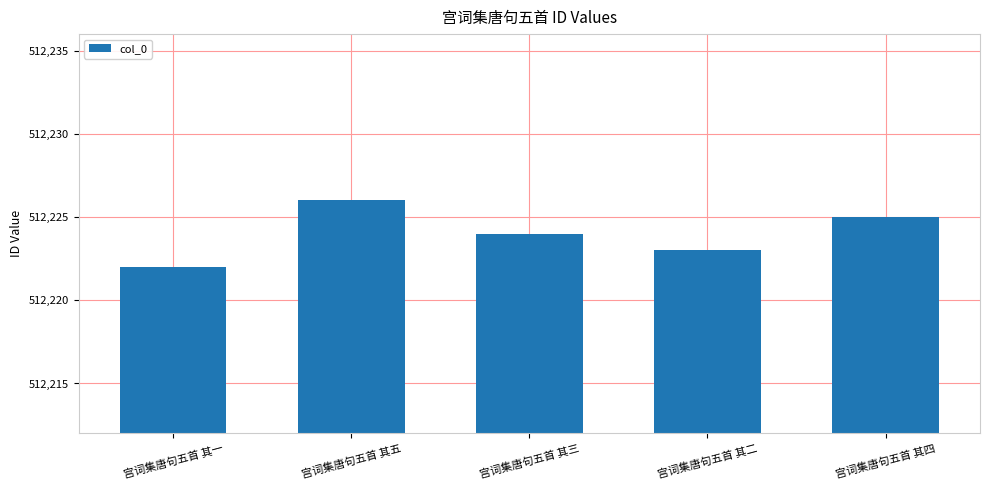

What is the difference between the maximum and second lowest values?

3